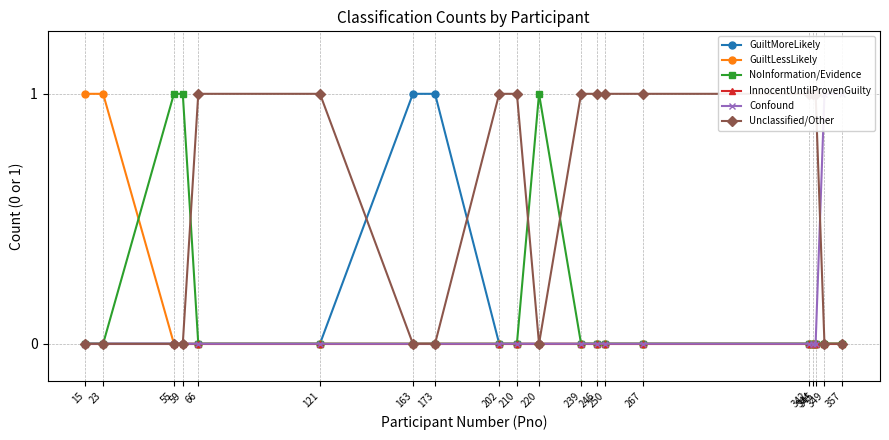

True or false: Confound has a value of 1 at 163.

False